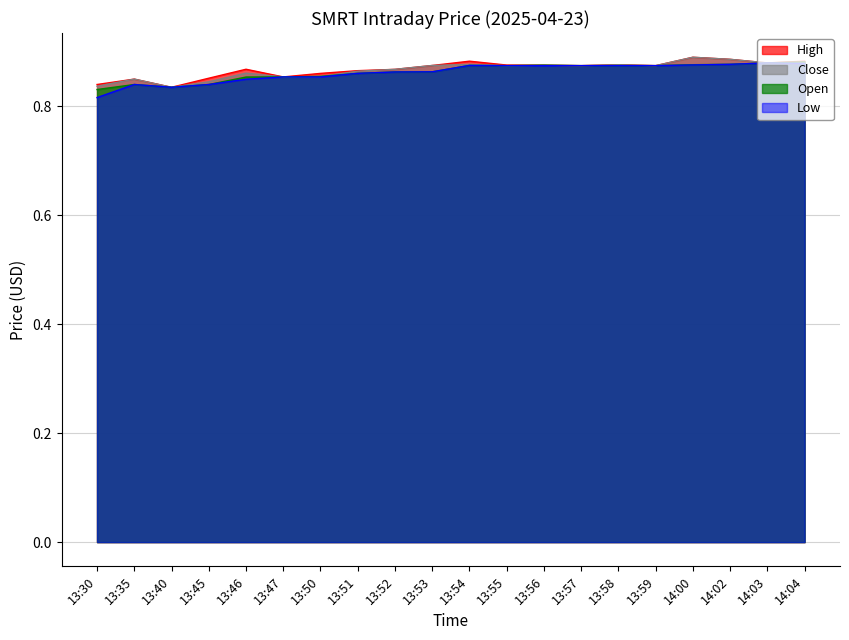

Which series has the largest total across all categories?

High